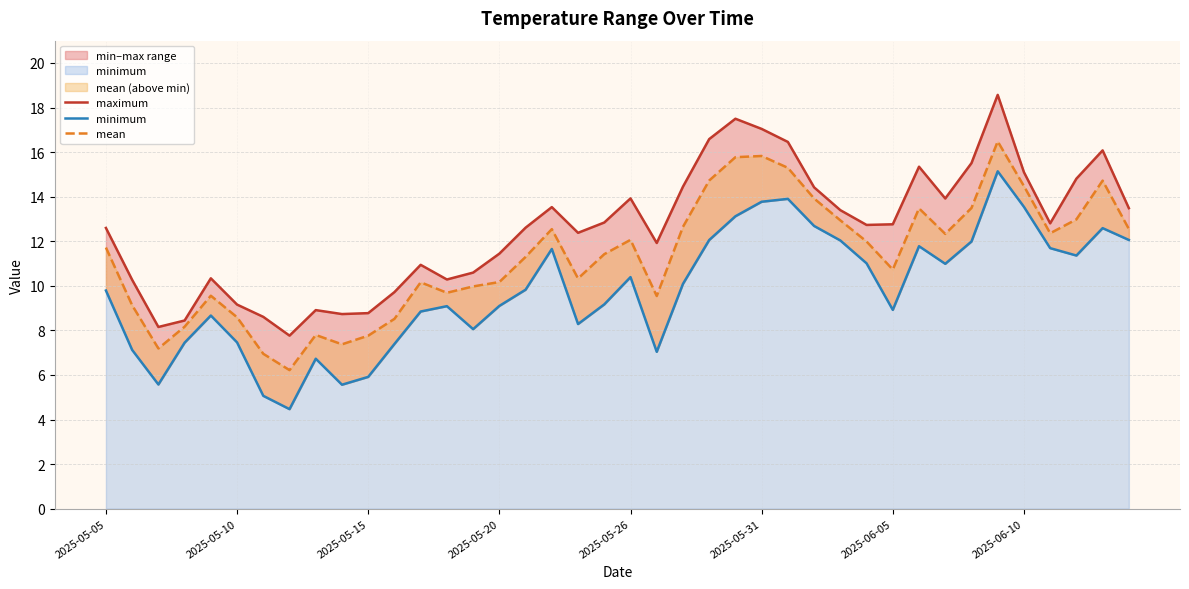

Rank the series at 8 from lowest to highest value.

minimum, mean, maximum